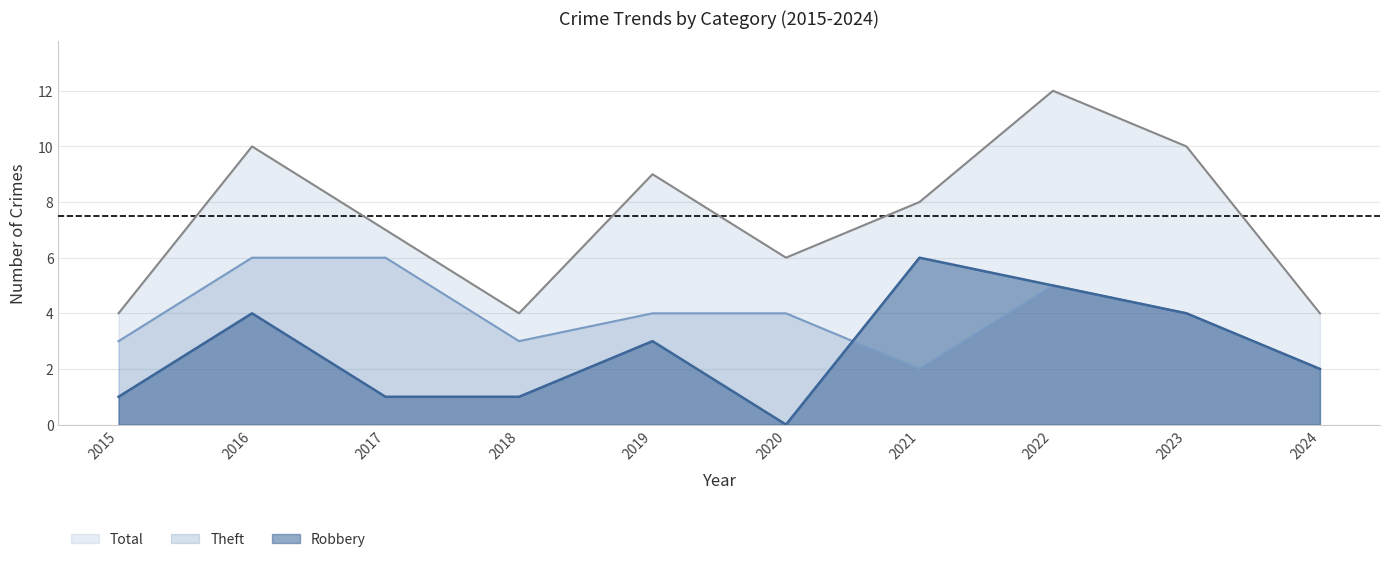

What is the value of the Theft point at the 4th from the left?

3